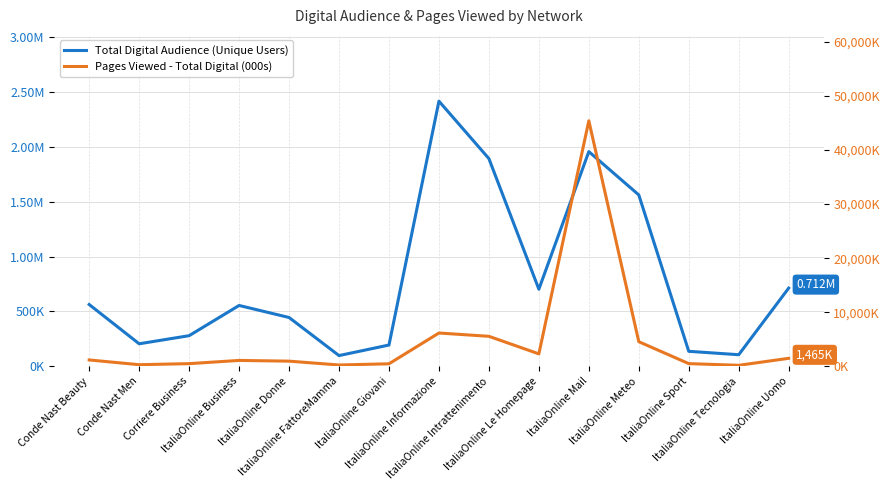

Does the chart have visible grid lines?

Yes